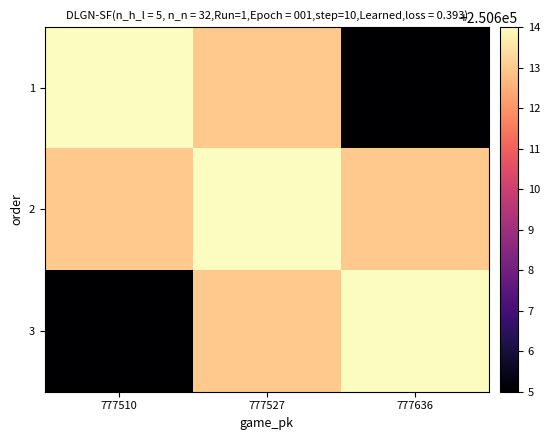

What is the greatest value displayed?

250614